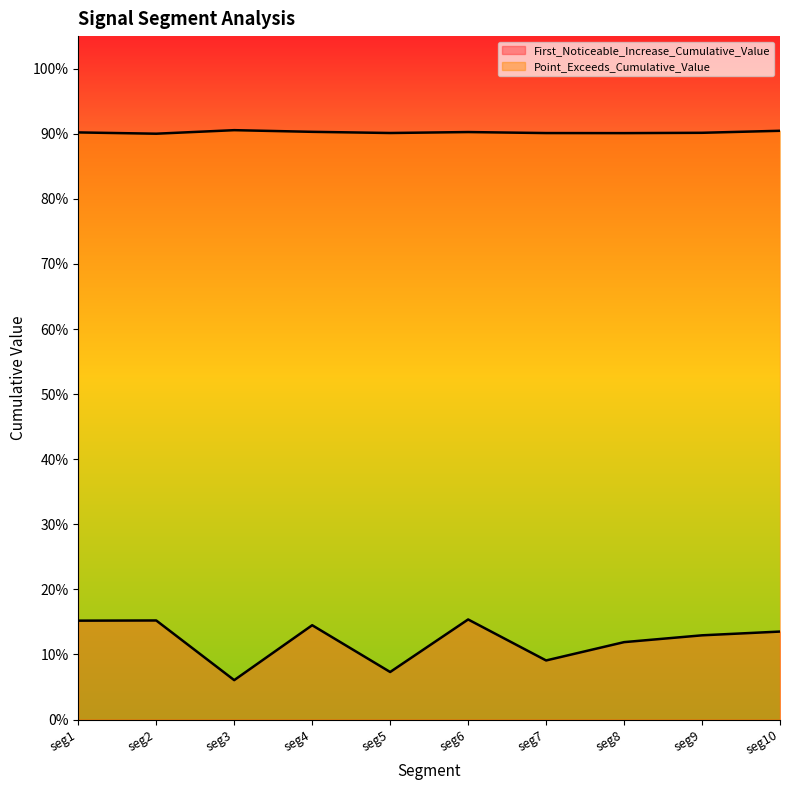

At seg4, list the series in order from smallest to largest.

First_Noticeable_Increase_Cumulative_Value, Point_Exceeds_Cumulative_Value